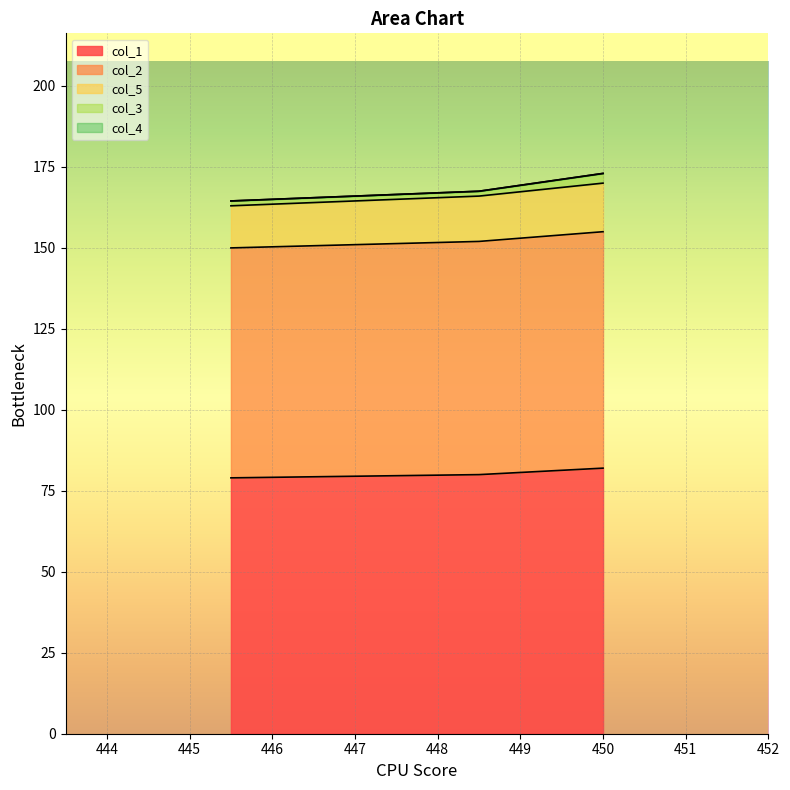

What is the smallest value displayed?

79